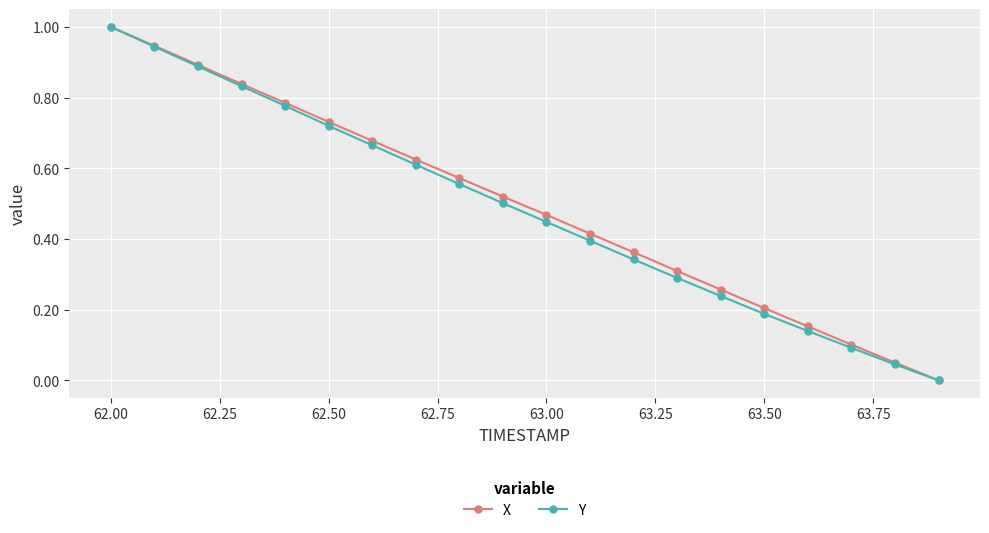

How many lines are shown in the chart?

2